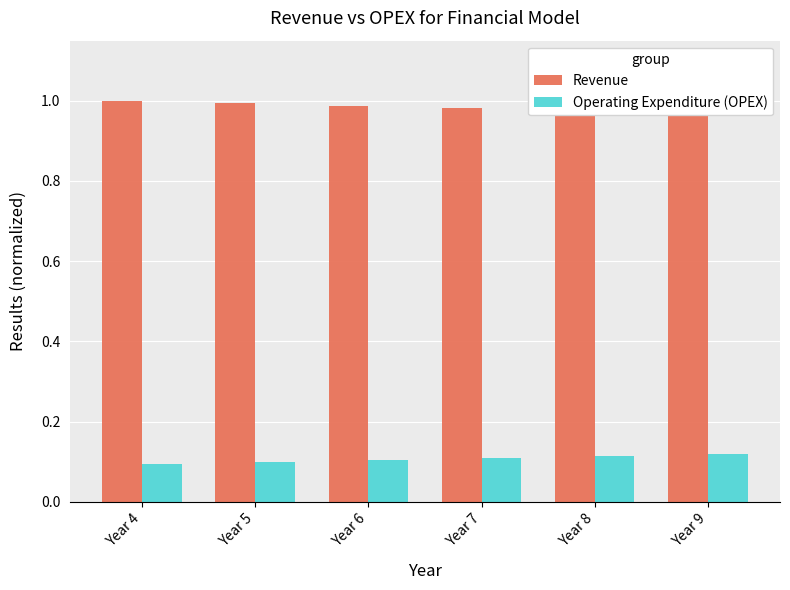

The value of Operating Expenditure (OPEX) at Year 5 is 0.1. True or false?

False